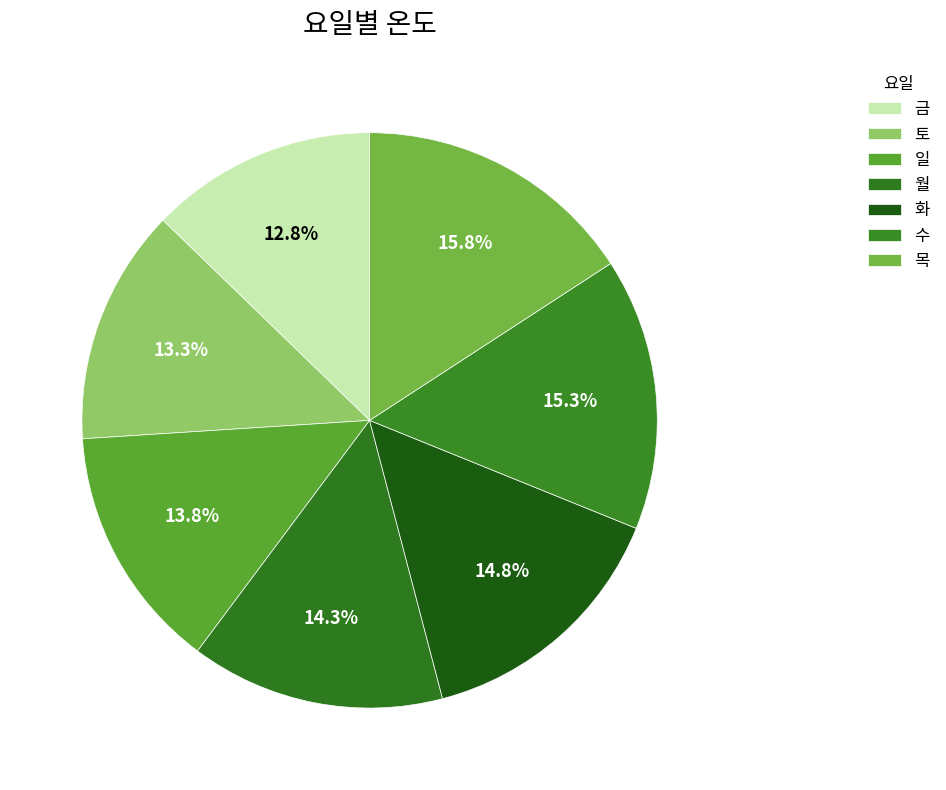

Do 금 and 화 together represent more than half of the pie?

No